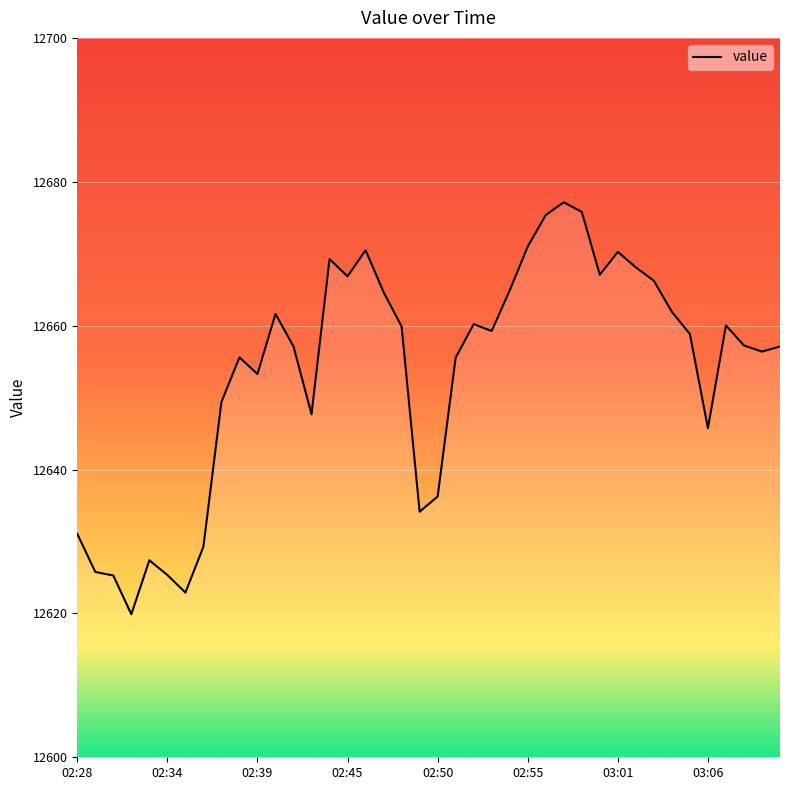

How many lines are shown in the chart?

1